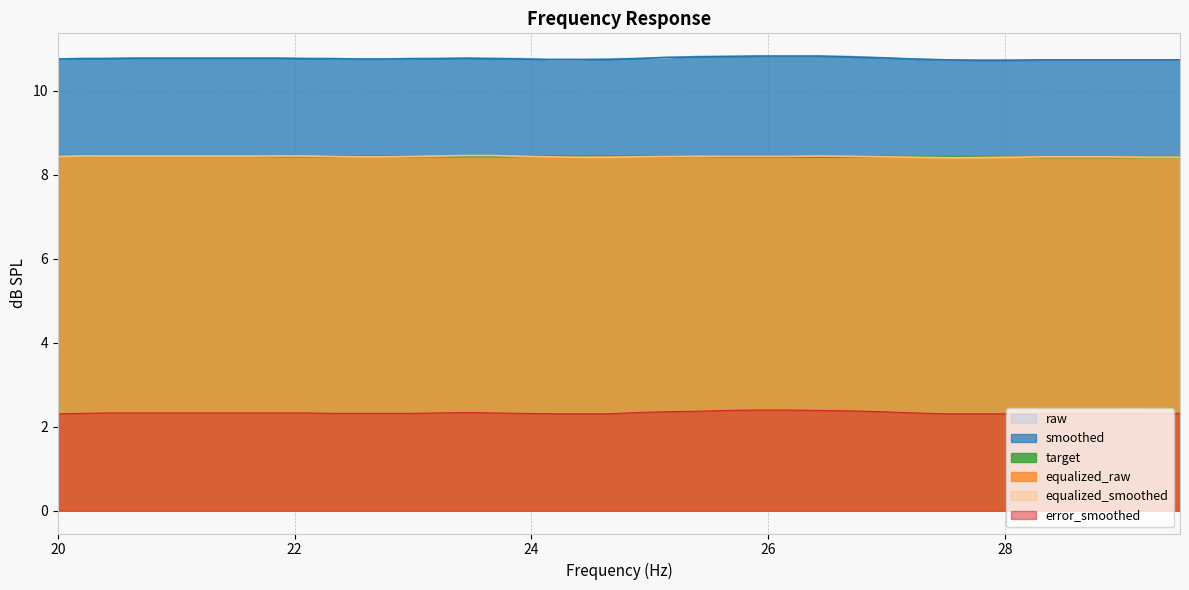

At which category is the sum across all series the highest?

25.91